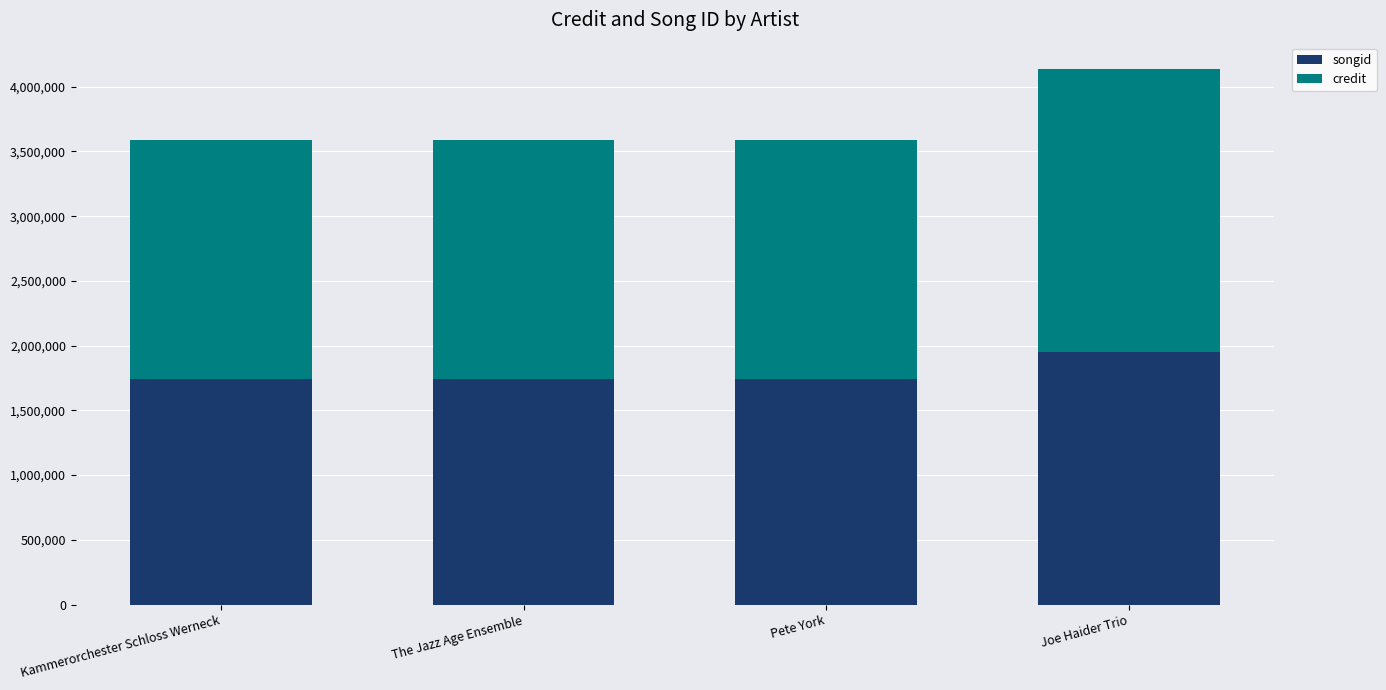

What is the total value across all series at Pete York?

3590179